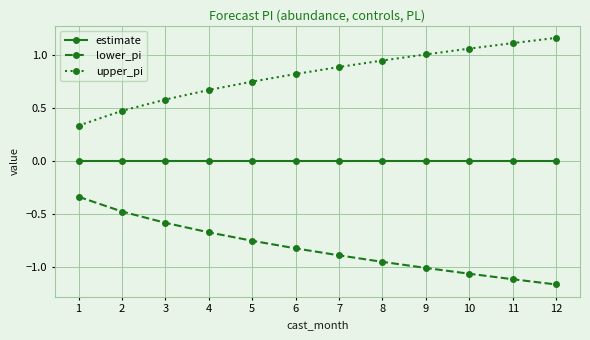

At 12, list the series in order from smallest to largest.

lower_pi, estimate, upper_pi